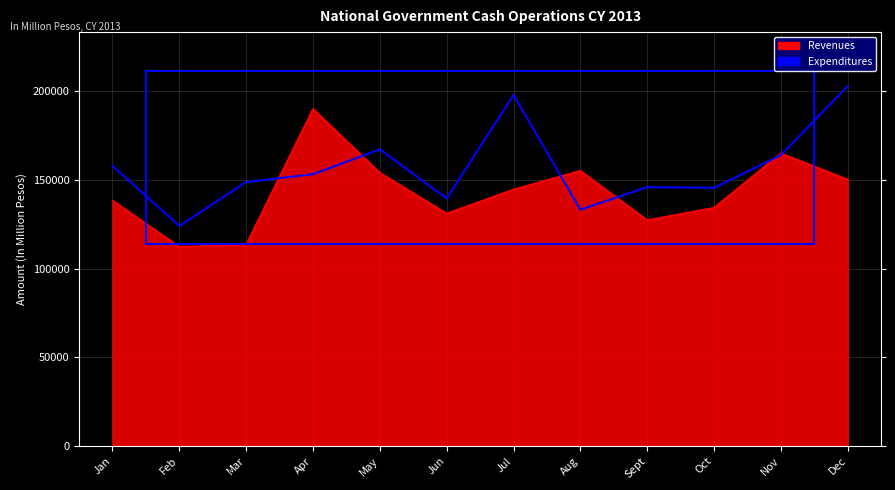

Between May and Jan, which is larger?

May